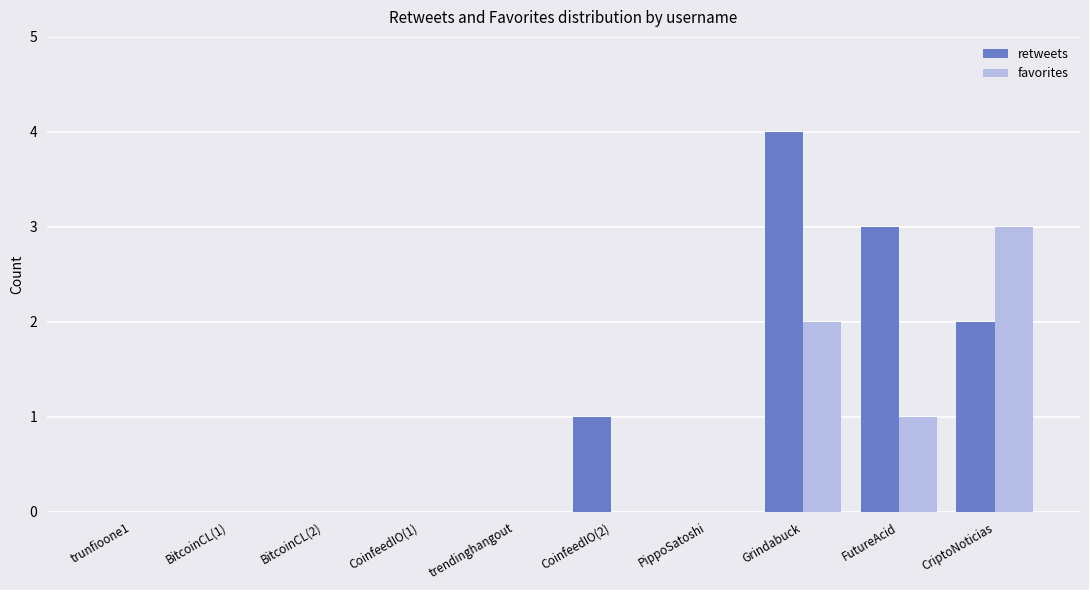

At which category does the chart reach its peak across all series?

Grindabuck